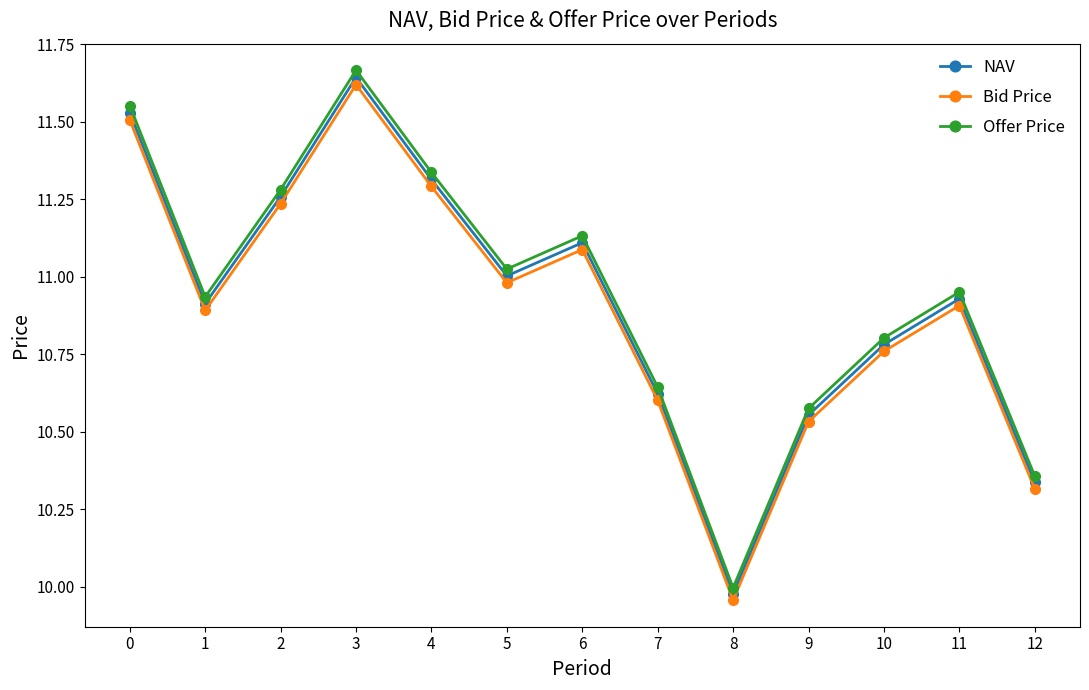

Which category has the lowest value in the Bid Price series?

8